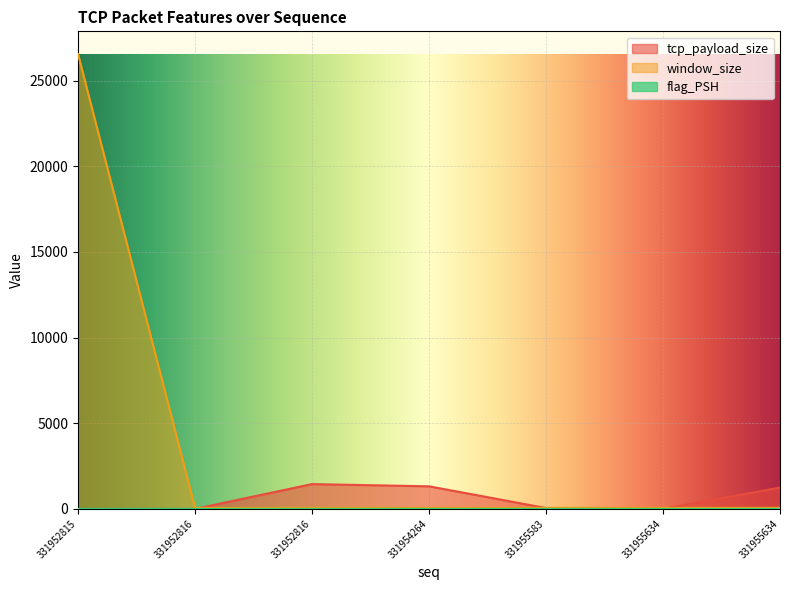

True or false: flag_PSH and tcp_payload_size intersect in this chart.

False